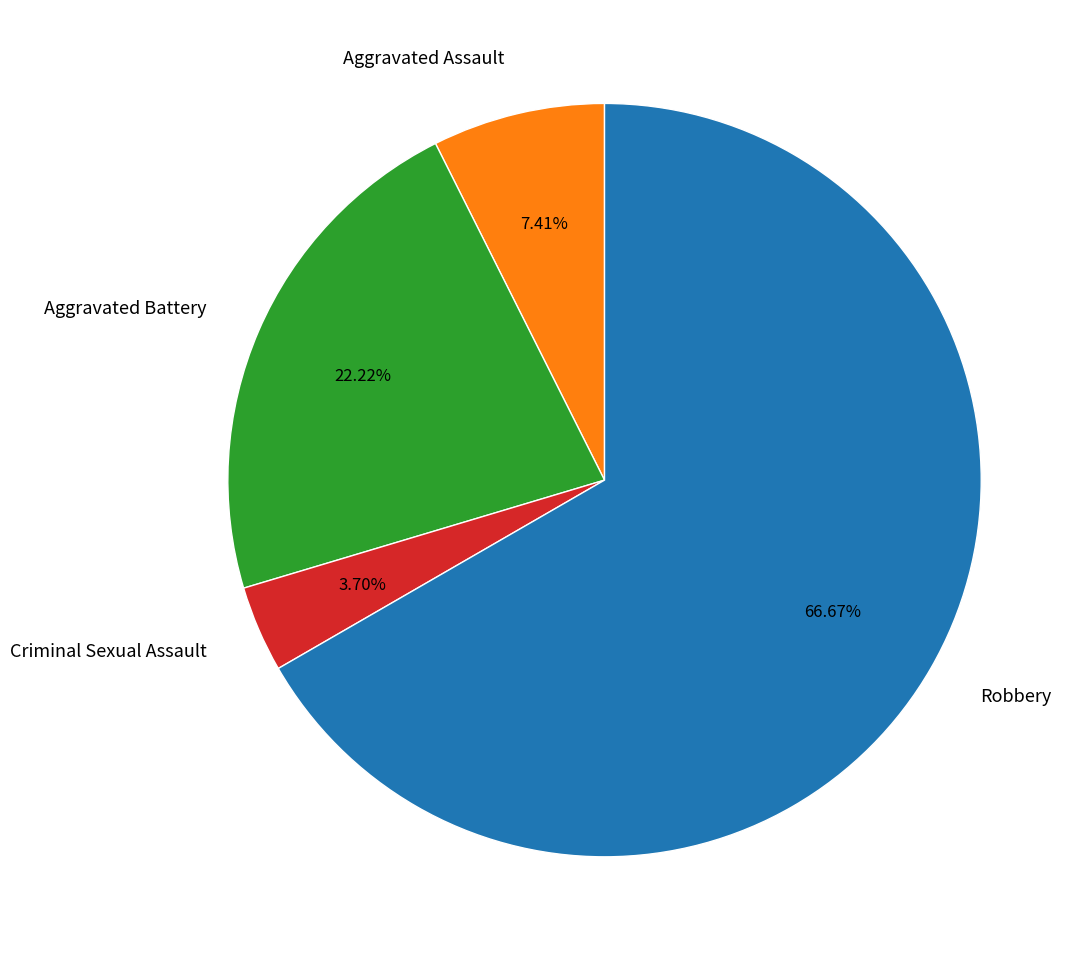

Is the sum of Robbery and Aggravated Assault greater than half?

Yes